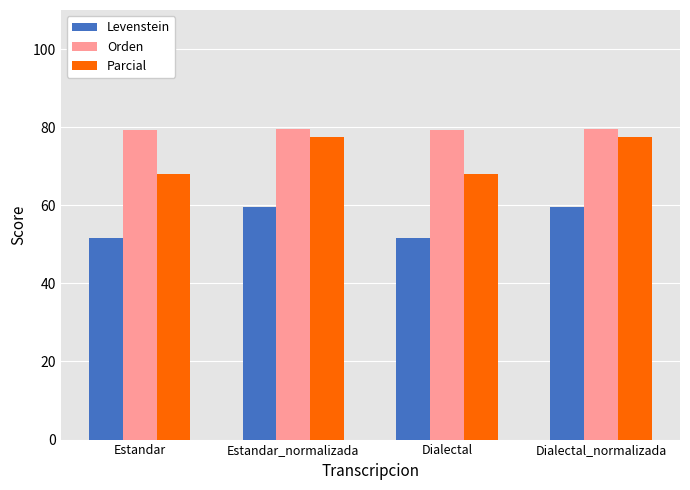

What is the spread (max minus min) of values at Dialectal_normalizada?

19.9